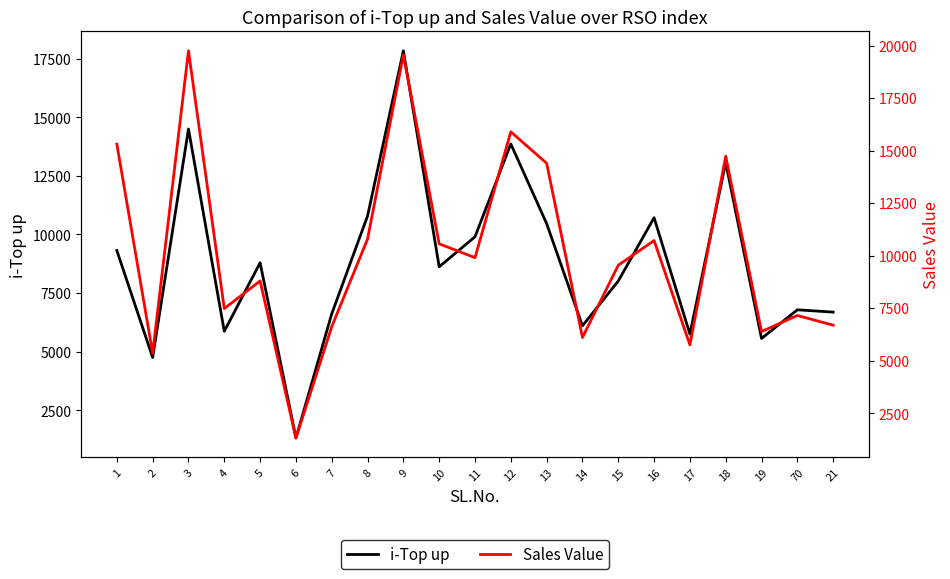

How many lines are shown in the chart?

2